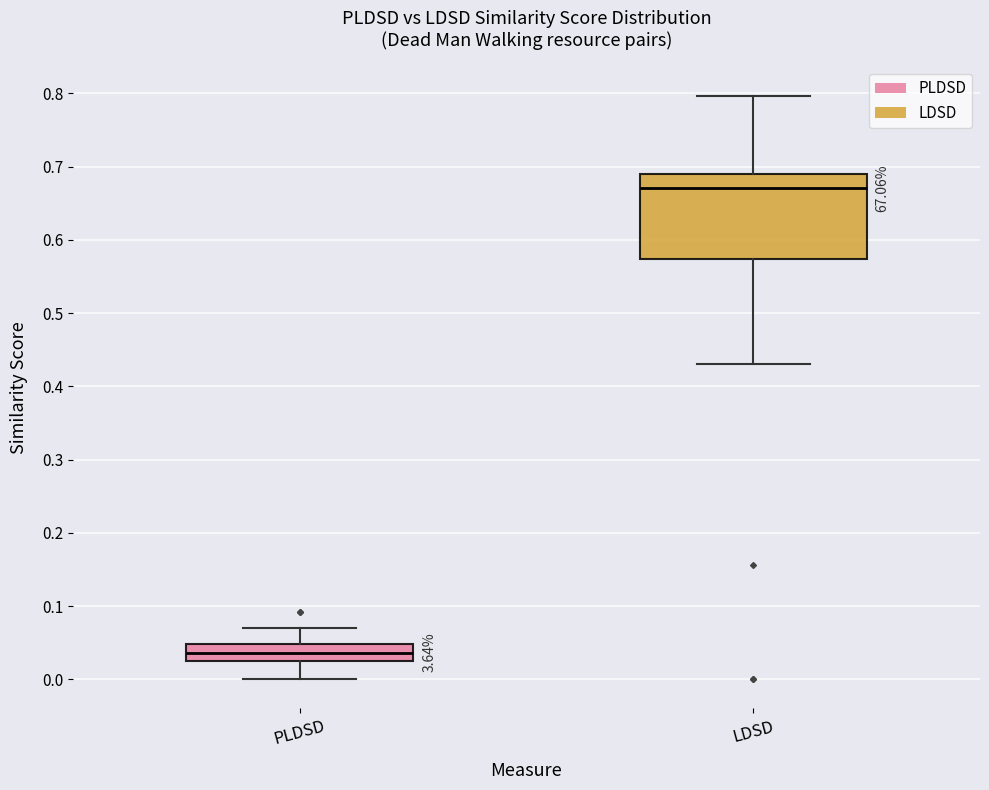

Which box has the lowest median line?

PLDSD